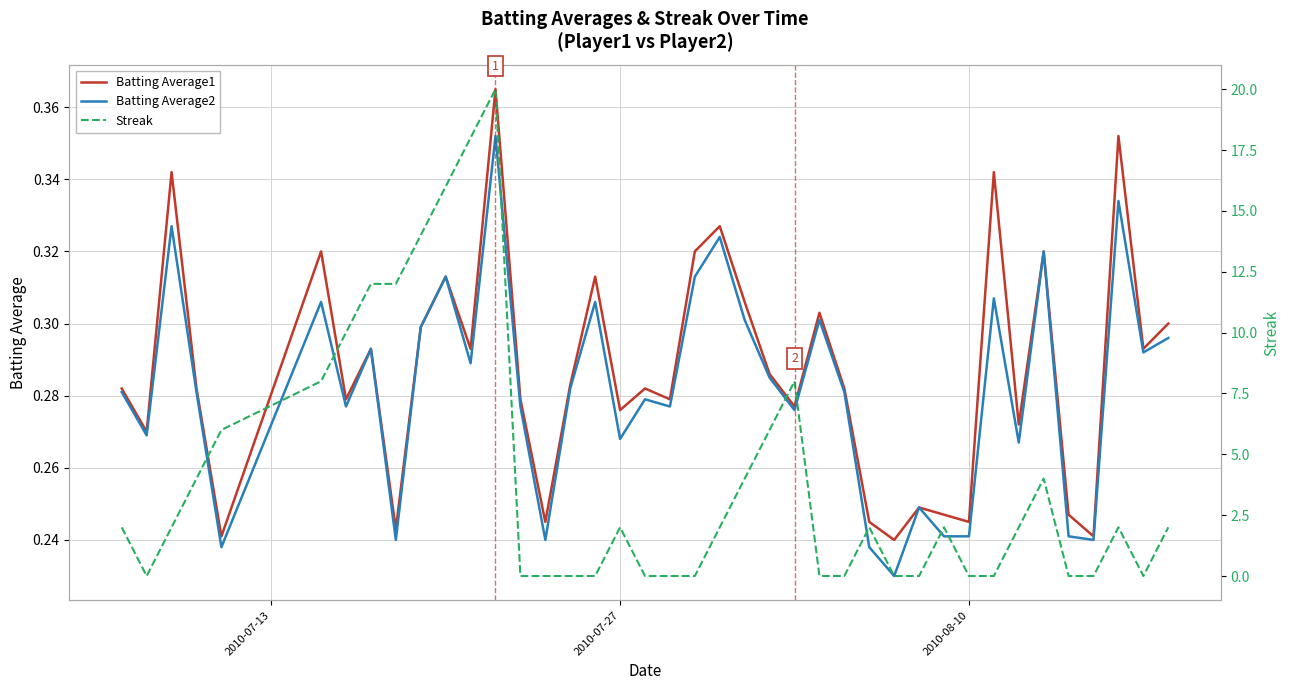

What is the maximum value shown in the chart?

20.0